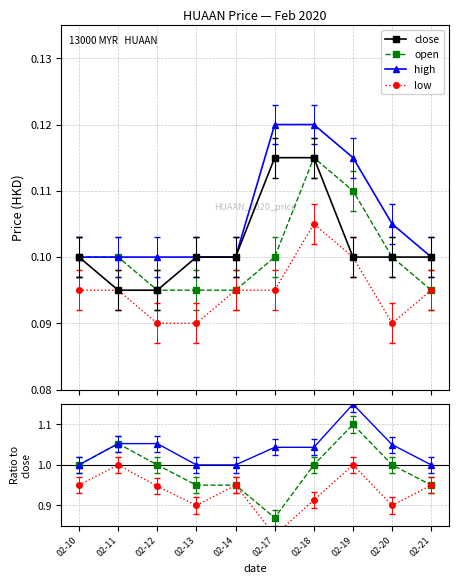

At how many categories does at least one series exceed 0?

10